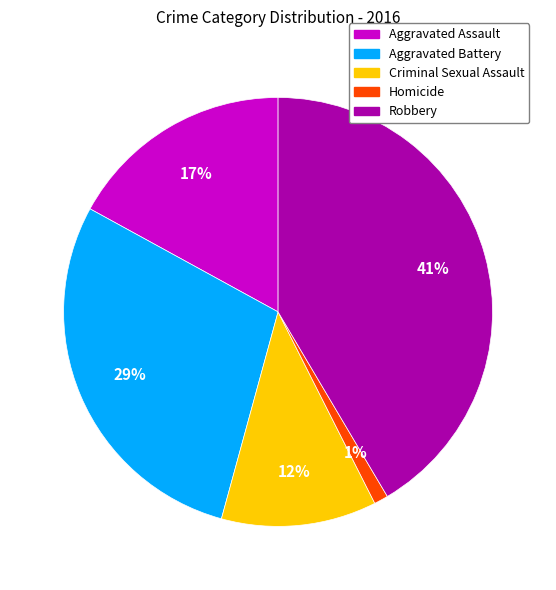

Which slice is the largest?

Robbery